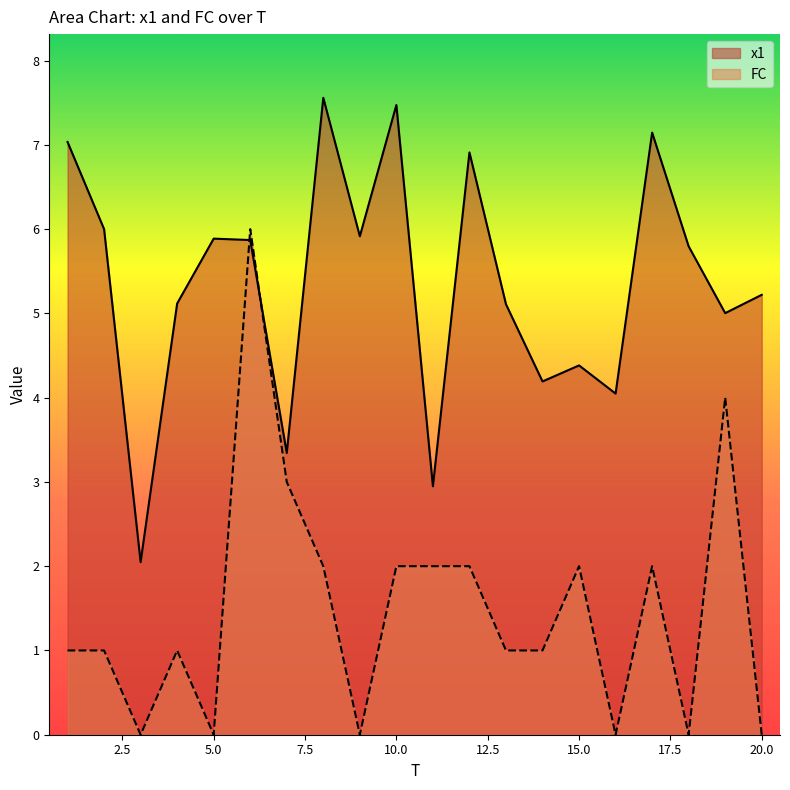

Count the FC values in the range 0 to 2.

17